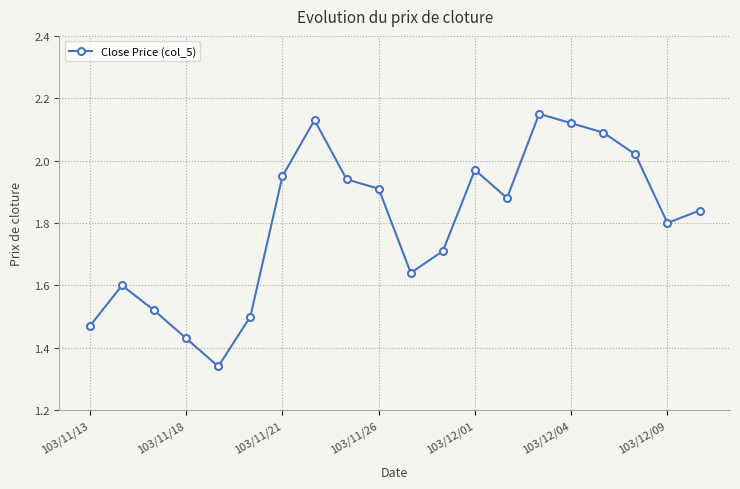

What is the difference between the second highest and second lowest values?

0.7